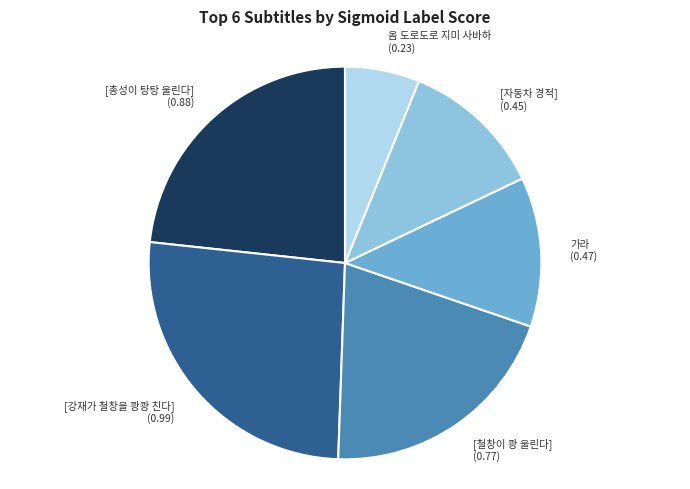

Between [철창이 쾅 울린다] and 옴 도로도로 지미 사바하, which is larger?

[철창이 쾅 울린다]